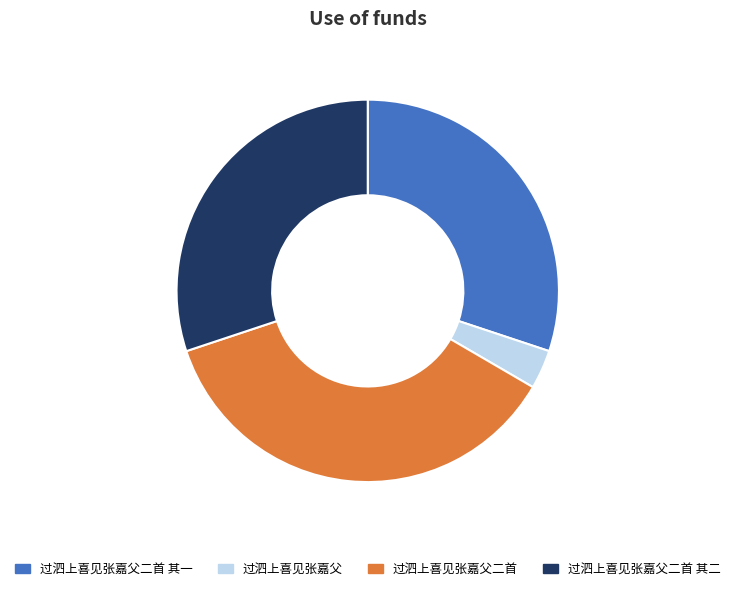

What is the ratio of the value at 过泗上喜见张嘉父 to the value at 过泗上喜见张嘉父二首?

0.1